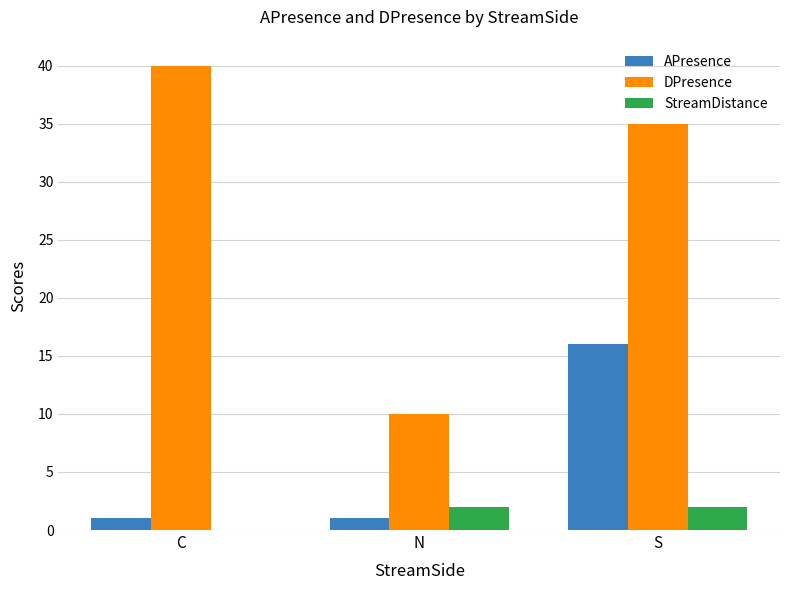

Count the number of data series in this chart.

3